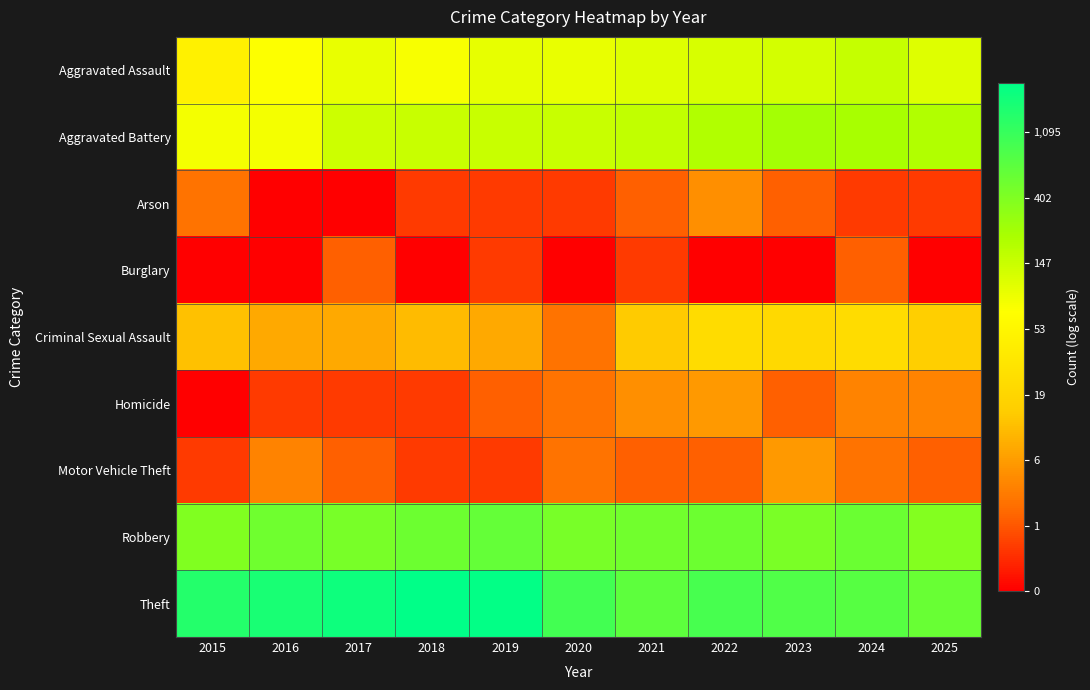

Reading left to right, list all the values displayed in this chart.

Aggravated Assault: 2015=3.9	2016=4.3	2017=4.6	2018=4.4	2019=4.6	2020=4.6	2021=4.7	2022=4.8	2023=4.9	2024=5.0	2025=4.7
Aggravated Battery: 2015=4.4	2016=4.4	2017=5.0	2018=5.0	2019=5.0	2020=5.0	2021=5.1	2022=5.3	2023=5.5	2024=5.5	2025=5.3
Arson: 2015=1.4	2016=0.0	2017=0.0	2018=0.7	2019=0.7	2020=0.7	2021=1.1	2022=1.8	2023=1.1	2024=0.7	2025=0.7
Burglary: 2015=0.0	2016=0.0	2017=1.1	2018=0.0	2019=0.7	2020=0.0	2021=0.7	2022=0.0	2023=0.0	2024=1.1	2025=0.0
Criminal Sexual Assault: 2015=2.6	2016=2.2	2017=2.2	2018=2.5	2019=2.2	2020=1.4	2021=2.7	2022=3.2	2023=3.1	2024=3.2	2025=2.8
Homicide: 2015=0.0	2016=0.7	2017=0.7	2018=0.7	2019=1.1	2020=1.4	2021=1.8	2022=1.9	2023=1.1	2024=1.6	2025=1.6
Motor Vehicle Theft: 2015=0.7	2016=1.6	2017=1.1	2018=0.7	2019=0.7	2020=1.4	2021=1.1	2022=1.1	2023=1.9	2024=1.4	2025=1.1
Robbery: 2015=6.0	2016=6.2	2017=6.1	2018=6.3	2019=6.4	2020=6.1	2021=6.2	2022=6.3	2023=6.1	2024=6.3	2025=5.9
Theft: 2015=7.3	2016=7.4	2017=7.5	2018=7.8	2019=7.7	2020=6.8	2021=6.5	2022=6.8	2023=6.6	2024=6.6	2025=6.3